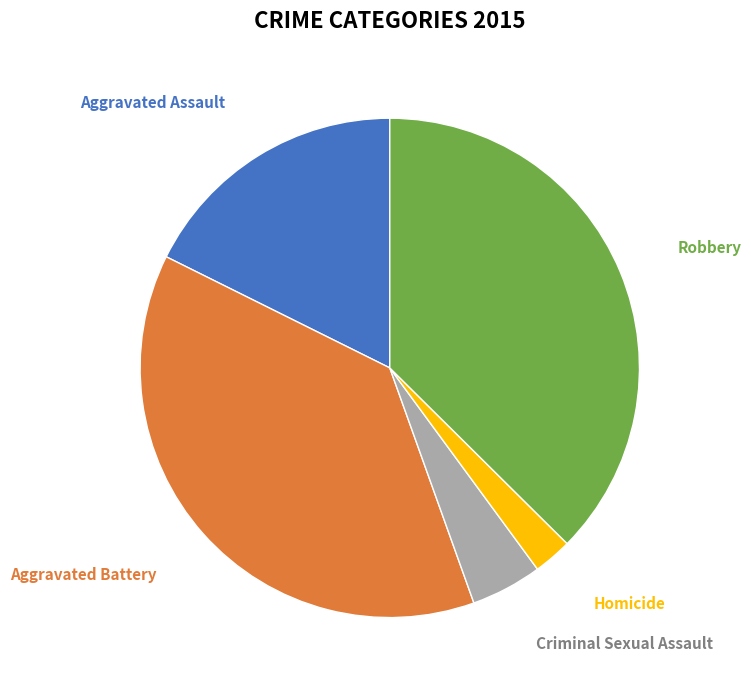

Combined, do Aggravated Battery and Aggravated Assault account for over 50%?

Yes